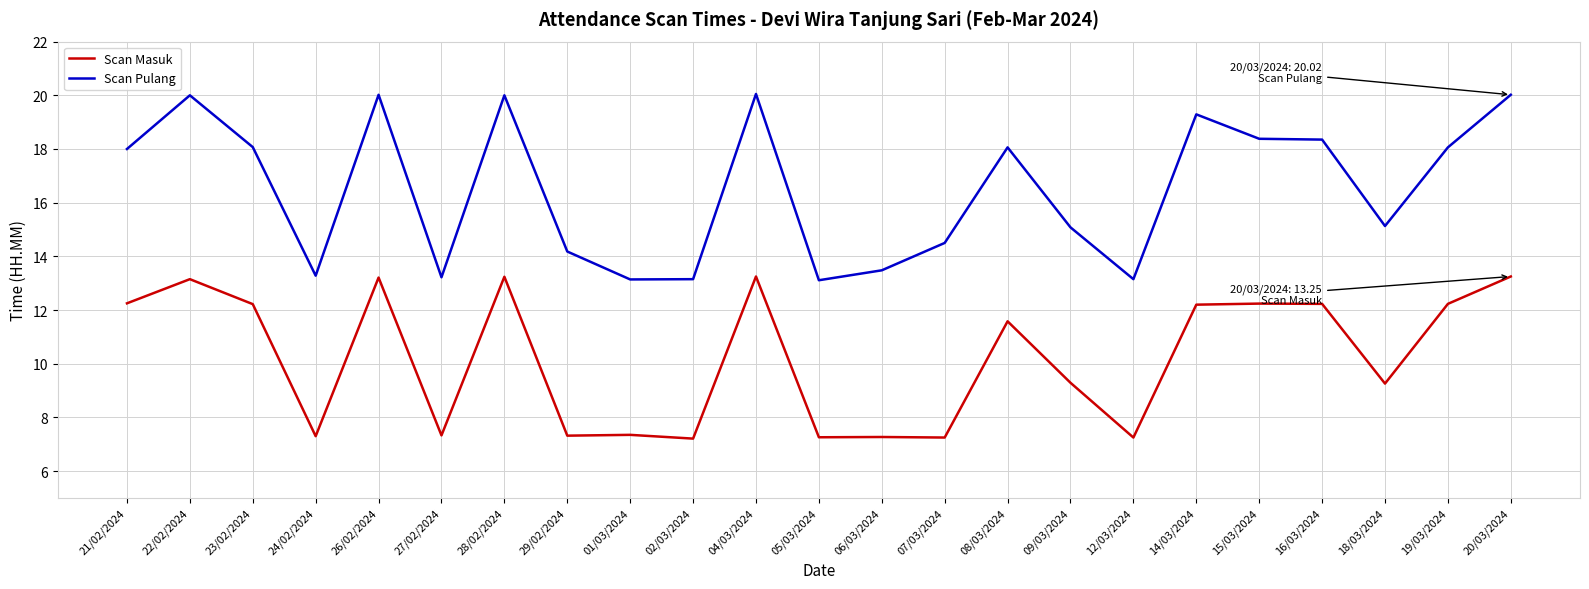

What are all the series names shown in the legend?

Scan Masuk, Scan Pulang